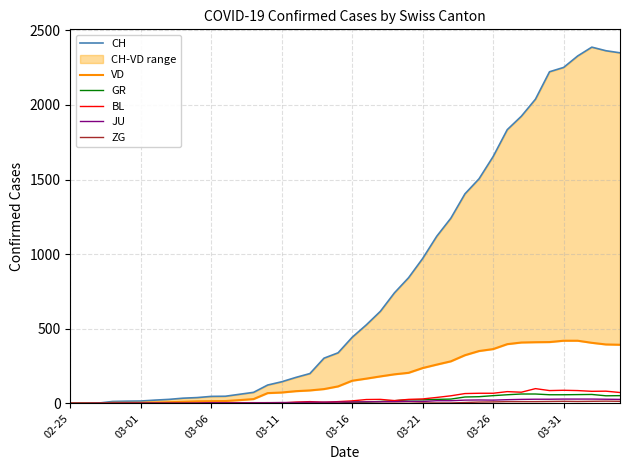

Rank the series by their maximum value, from lowest to highest.

ZG, JU, GR, BL, VD, CH